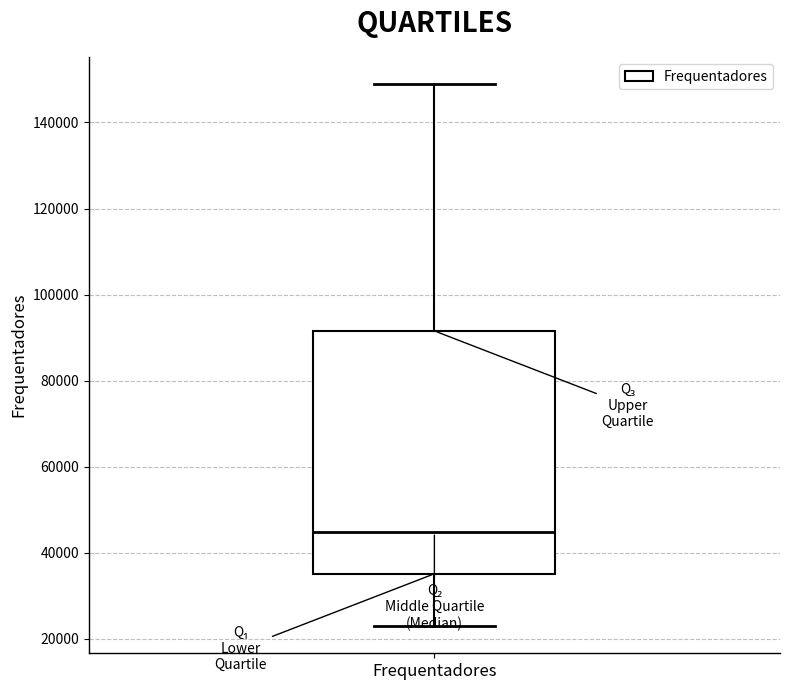

Transcribe this box plot: give where the median line is, the range the box spans, and where the two whiskers end, as read against the y-axis. The values are not printed on the chart, so give them approximately, as read against the axis.

median 44000, box 36000 to 92000, whiskers 22000 to 148000